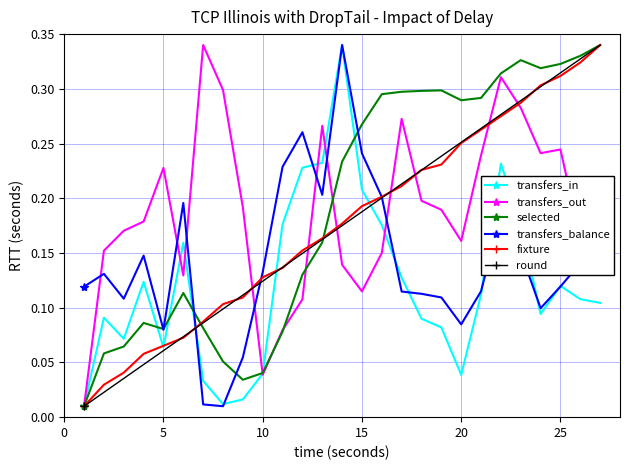

True or false: transfers_balance has more than 0 interior local peaks.

True